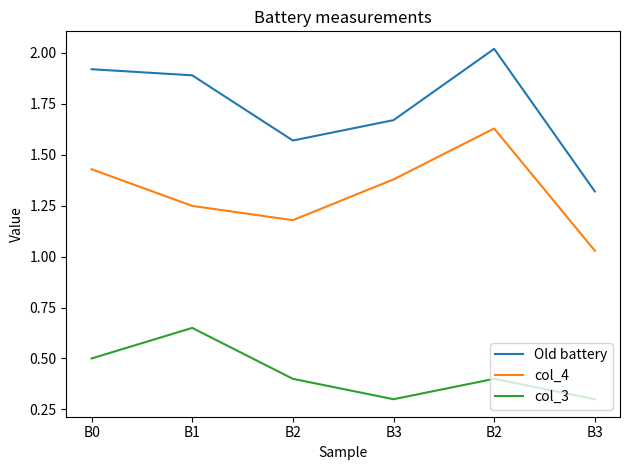

What are all the series names shown in the legend?

Old battery, col_4, col_3